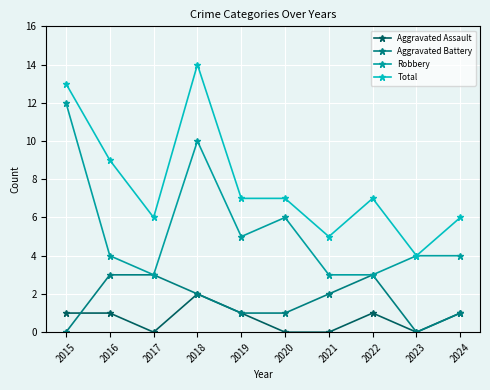

Which series has the largest total across all categories?

Total